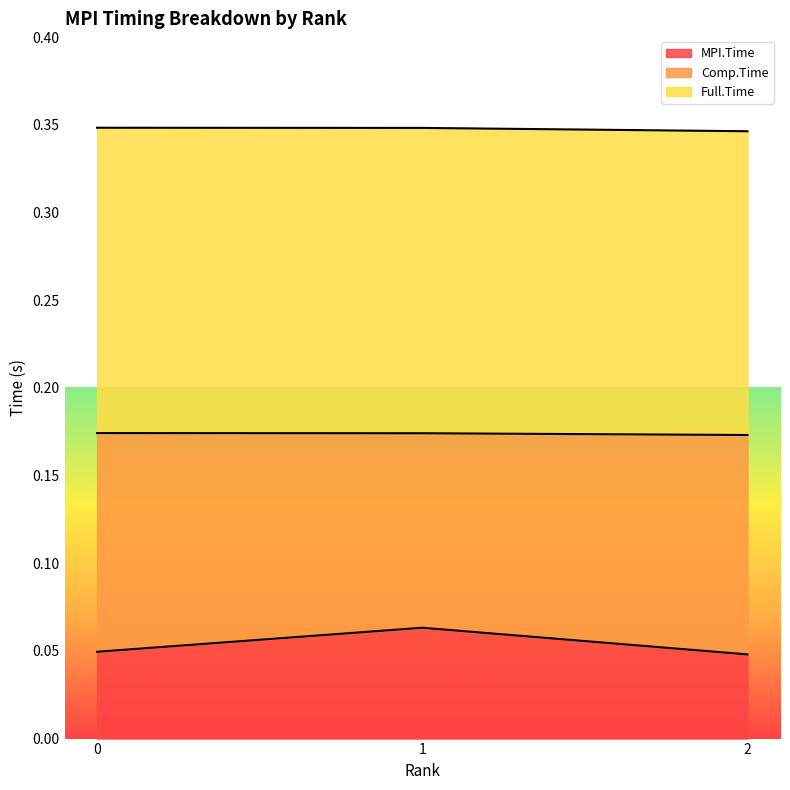

What is the average value of the MPI.Time series?

0.1